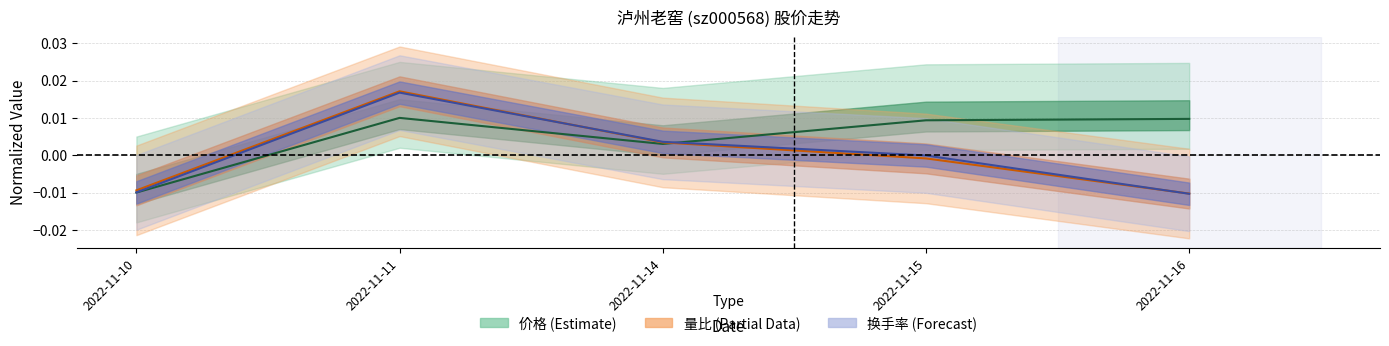

Which series ends up on top after the final intersection of 量比 (Partial) and 换手率 (Forecast)?

量比 (Partial)